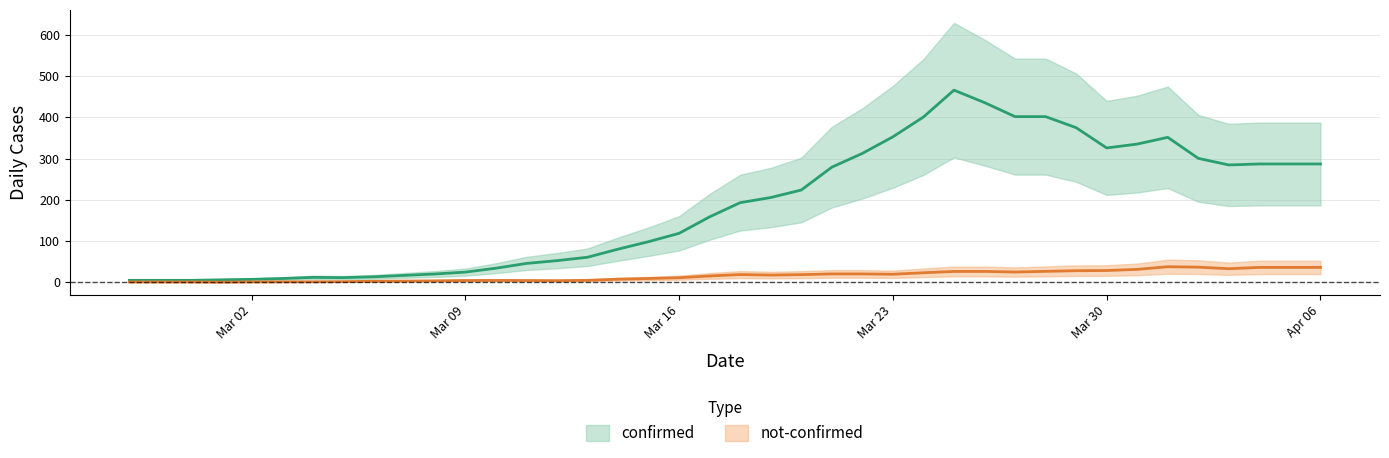

Which series has the largest total across all categories?

confirmed